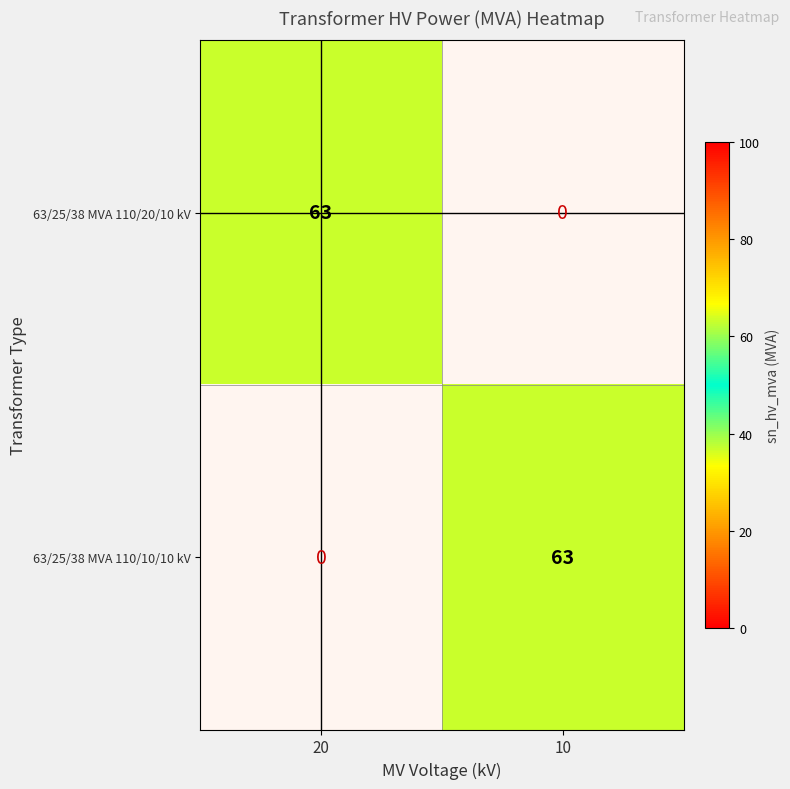

At how many categories does at least one series exceed 47?

2